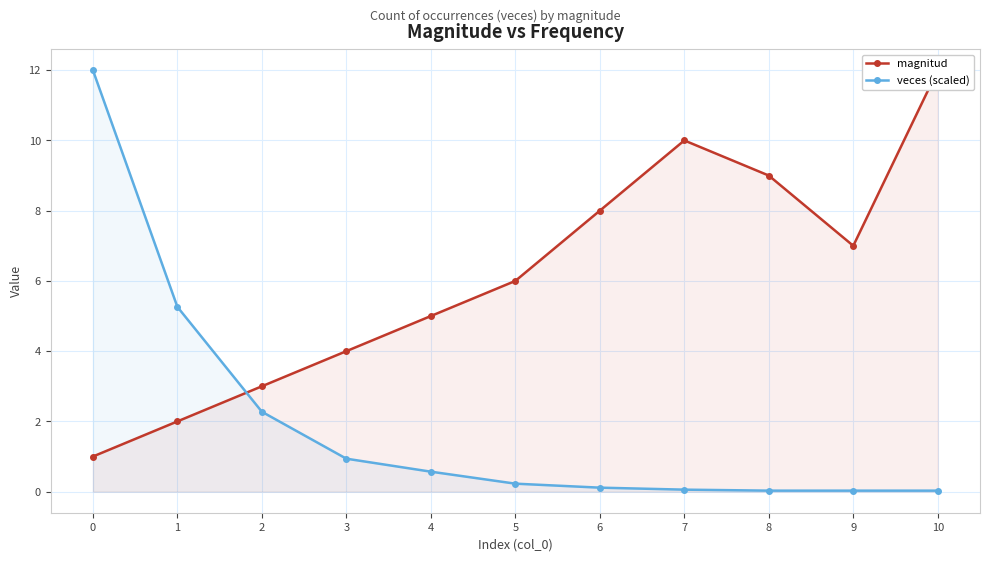

In magnitud, how many points are lower than both neighbors (excluding endpoints)?

1